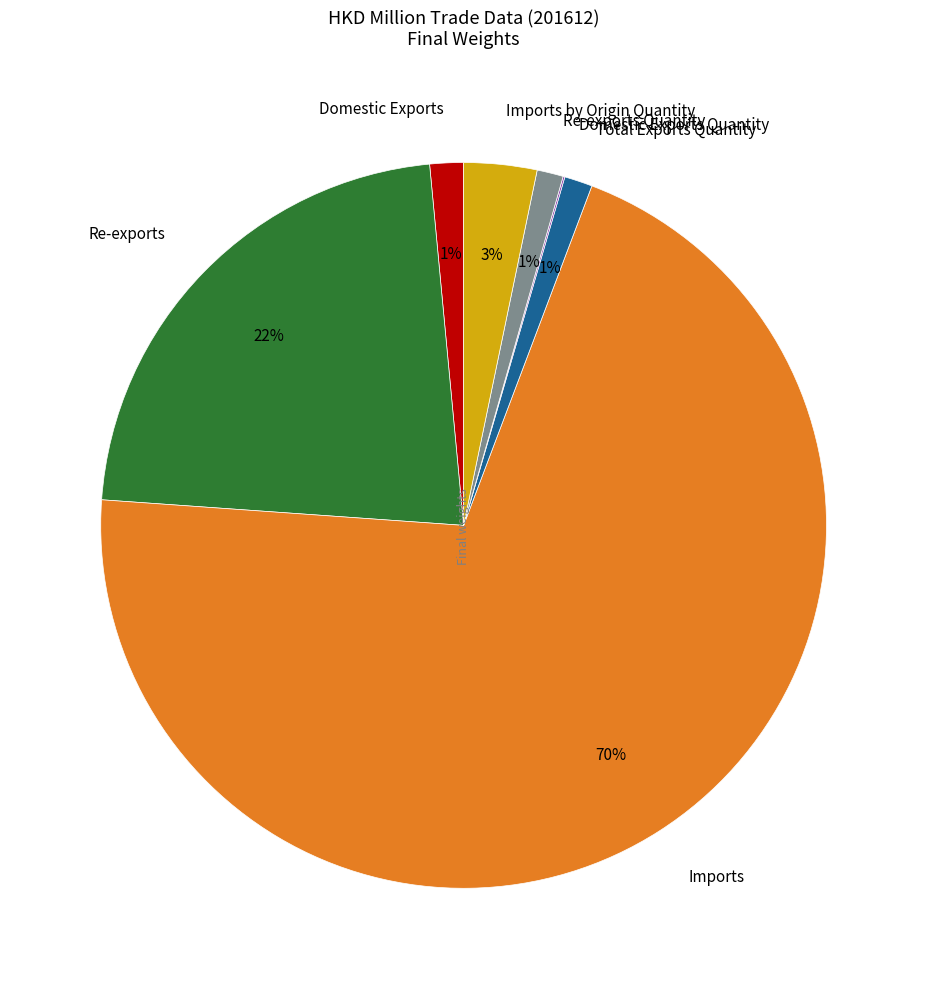

To the nearest percent, what percentage of the pie is Domestic Exports?

1%